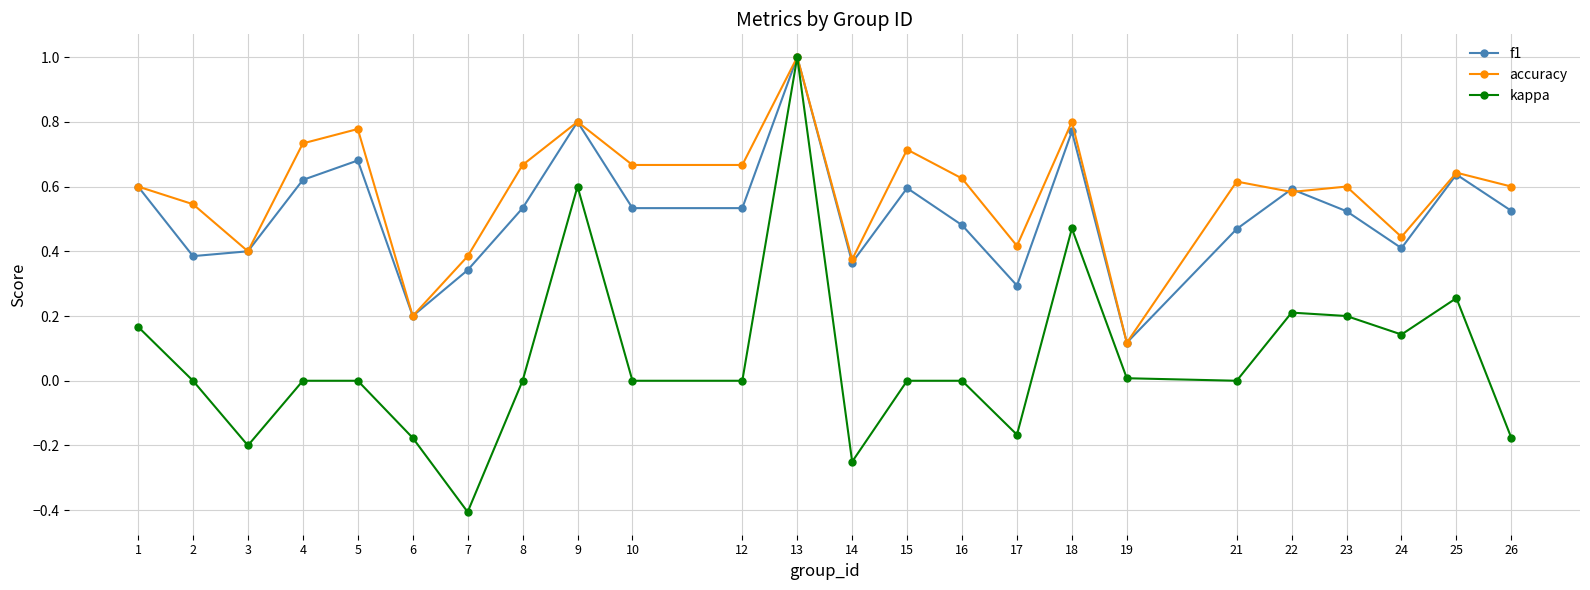

Which series has the largest range (max minus min)?

kappa